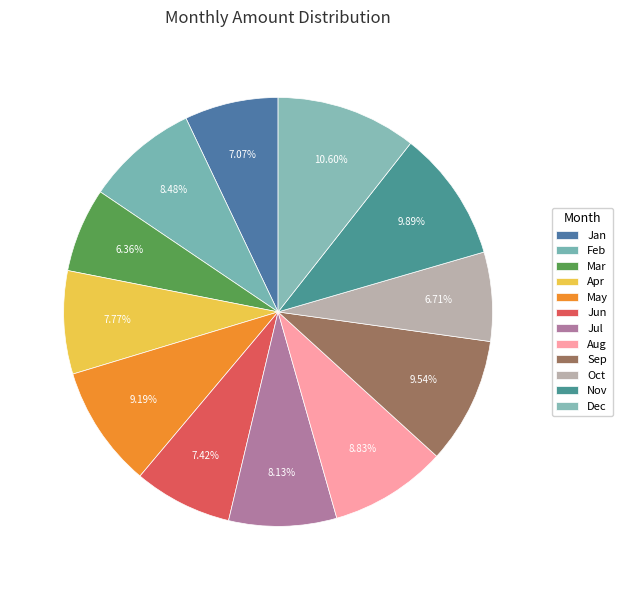

Does any single category account for the majority?

No